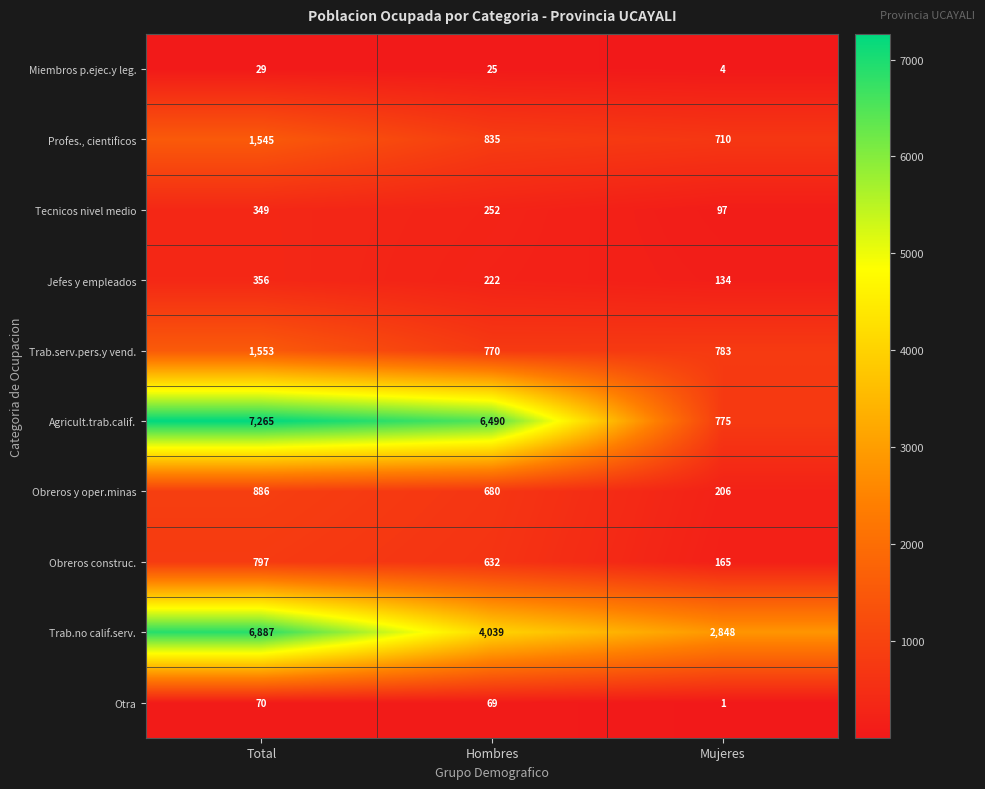

What is the total value across all series at Hombres?

14014